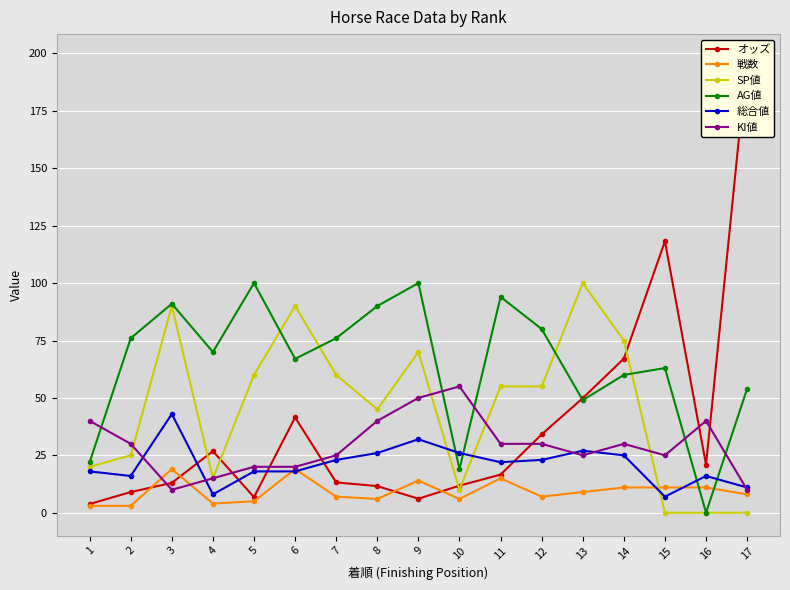

Reading left to right, what are all the values shown in this chart?

オッズ: 3.8	9.0	13.0	26.8	6.8	41.5	13.2	11.6	6.1	11.8	16.6	34.1	49.9	67.1	118.2	20.9	198.5
戦数: 3.0	3.0	19.0	4.0	5.0	19.0	7.0	6.0	14.0	6.0	15.0	7.0	9.0	11.0	11.0	11.0	8.0
SP値: 20.0	25.0	90.0	15.0	60.0	90.0	60.0	45.0	70.0	10.0	55.0	55.0	100.0	75.0	0.0	0.0	0.0
AG値: 22.0	76.0	91.0	70.0	100.0	67.0	76.0	90.0	100.0	19.0	94.0	80.0	49.0	60.0	63.0	0.0	54.0
総合値: 18.0	16.0	43.0	8.0	18.0	18.0	23.0	26.0	32.0	26.0	22.0	23.0	27.0	25.0	7.0	16.0	11.0
KI値: 40.0	30.0	10.0	15.0	20.0	20.0	25.0	40.0	50.0	55.0	30.0	30.0	25.0	30.0	25.0	40.0	10.0